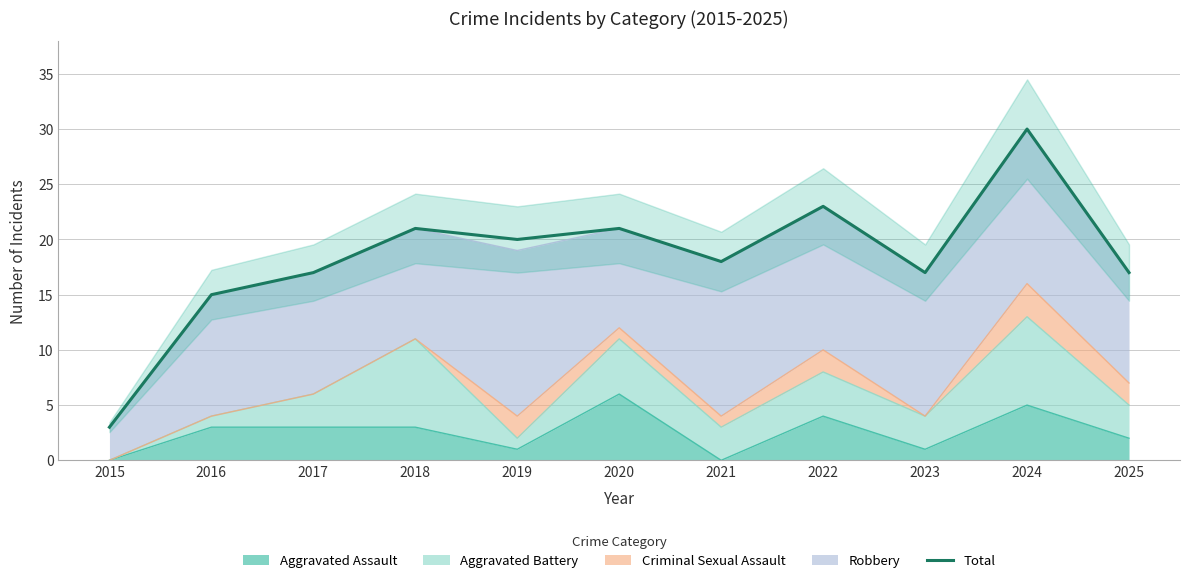

Approximately how many times larger is the value at 2018 compared to 2023?

1.2